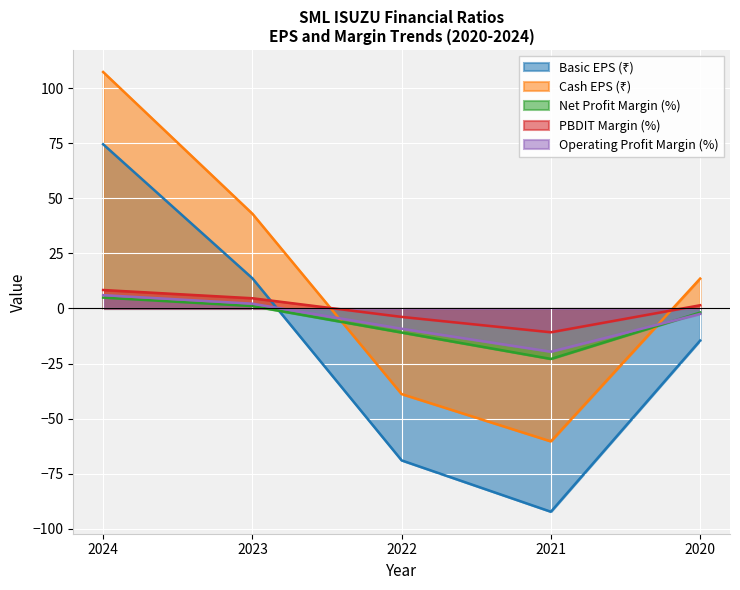

Count the number of categories in the chart.

5